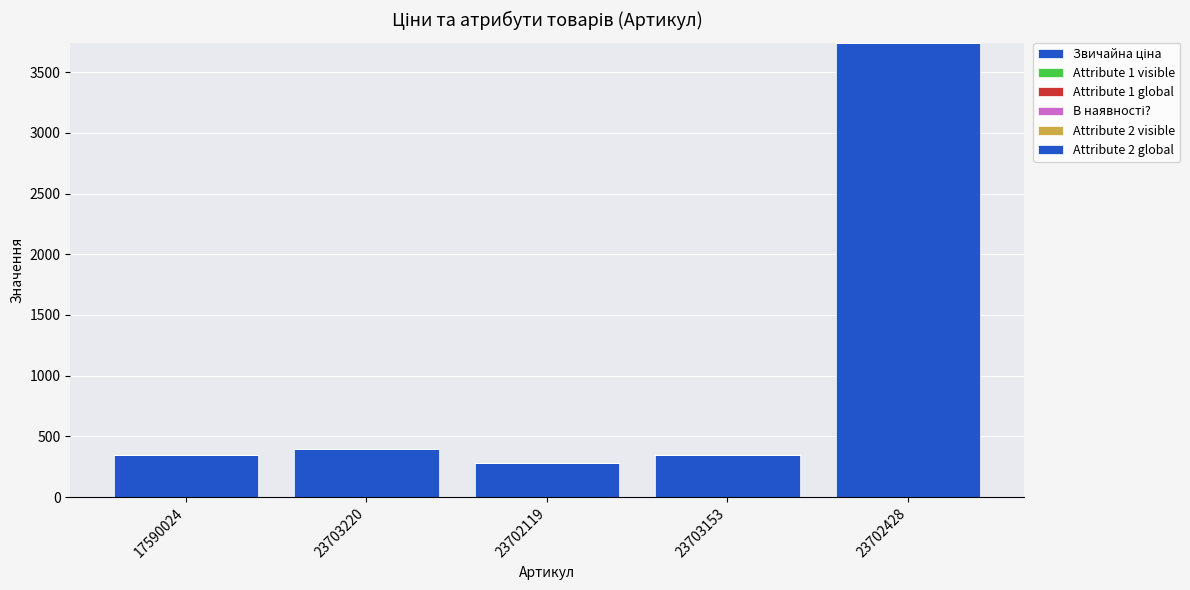

The Attribute 1 visible series shows 1 at 23702428. True or false?

False